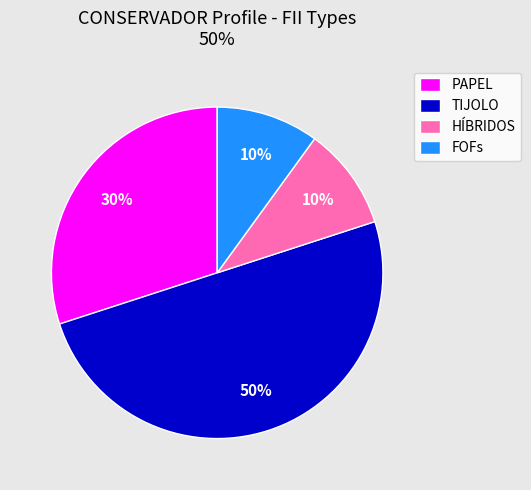

Does PAPEL represent more than half of the total?

No